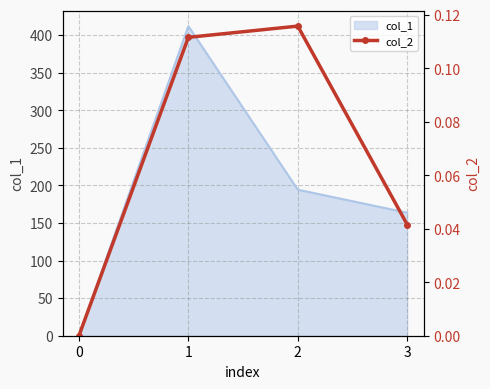

True or false: the data shows 0.1 at 1.

True